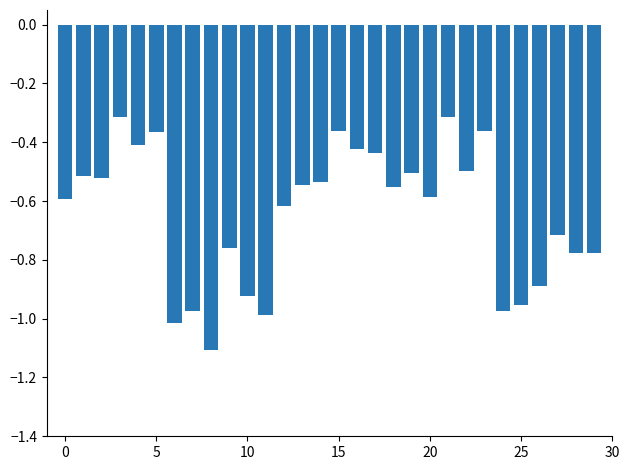

What is the difference between the second highest and second lowest values?

0.7